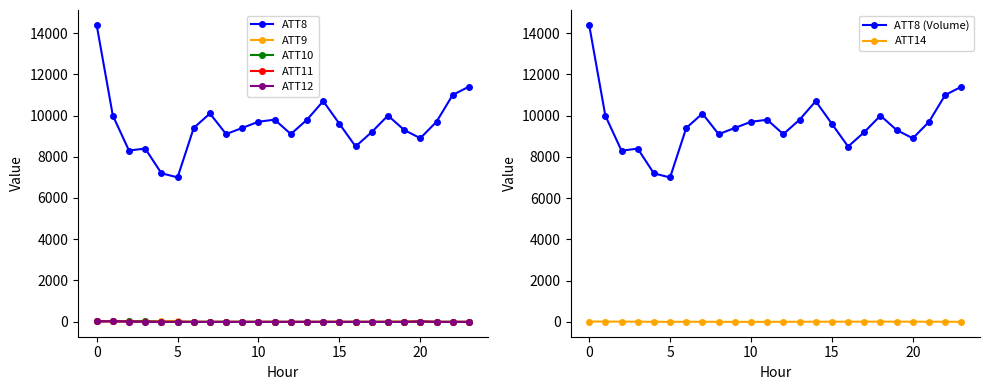

What is the greatest value displayed?

14400.0